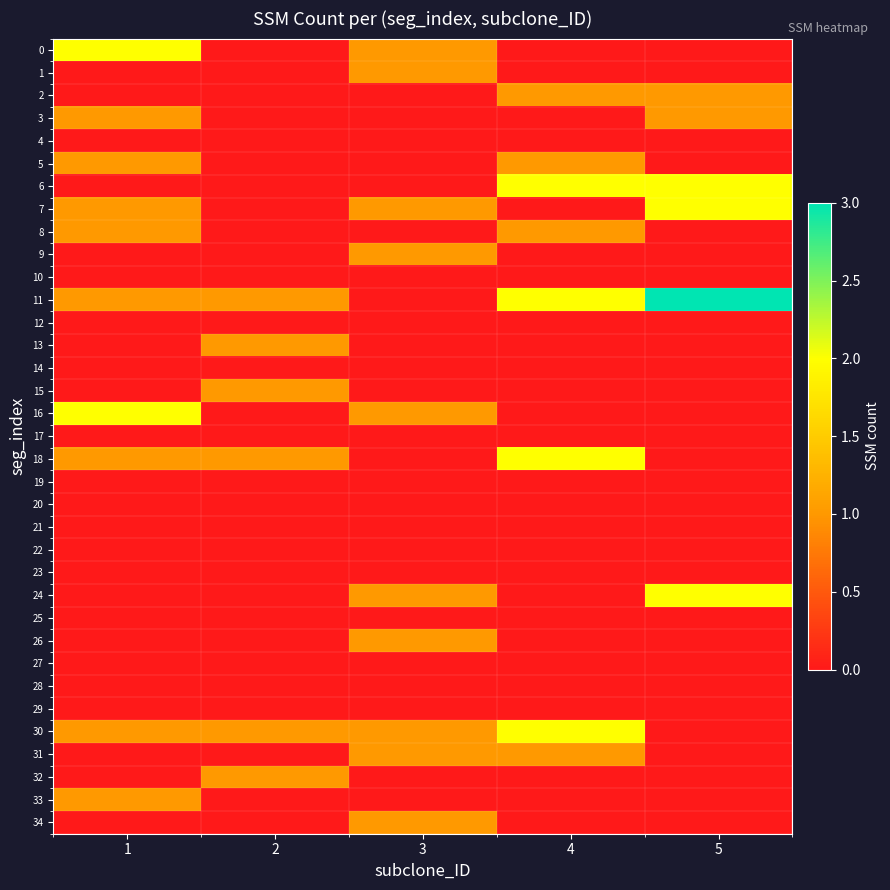

Reading left to right, list all the values displayed in this chart.

0: 1=2	2=0	3=1	4=0	5=0
1: 1=0	2=0	3=1	4=0	5=0
2: 1=0	2=0	3=0	4=1	5=1
3: 1=1	2=0	3=0	4=0	5=1
4: 1=0	2=0	3=0	4=0	5=0
5: 1=1	2=0	3=0	4=1	5=0
6: 1=0	2=0	3=0	4=2	5=2
7: 1=1	2=0	3=1	4=0	5=2
8: 1=1	2=0	3=0	4=1	5=0
9: 1=0	2=0	3=1	4=0	5=0
10: 1=0	2=0	3=0	4=0	5=0
11: 1=1	2=1	3=0	4=2	5=3
12: 1=0	2=0	3=0	4=0	5=0
13: 1=0	2=1	3=0	4=0	5=0
14: 1=0	2=0	3=0	4=0	5=0
15: 1=0	2=1	3=0	4=0	5=0
16: 1=2	2=0	3=1	4=0	5=0
17: 1=0	2=0	3=0	4=0	5=0
18: 1=1	2=1	3=0	4=2	5=0
19: 1=0	2=0	3=0	4=0	5=0
20: 1=0	2=0	3=0	4=0	5=0
21: 1=0	2=0	3=0	4=0	5=0
22: 1=0	2=0	3=0	4=0	5=0
23: 1=0	2=0	3=0	4=0	5=0
24: 1=0	2=0	3=1	4=0	5=2
25: 1=0	2=0	3=0	4=0	5=0
26: 1=0	2=0	3=1	4=0	5=0
27: 1=0	2=0	3=0	4=0	5=0
28: 1=0	2=0	3=0	4=0	5=0
29: 1=0	2=0	3=0	4=0	5=0
30: 1=1	2=1	3=1	4=2	5=0
31: 1=0	2=0	3=1	4=1	5=0
32: 1=0	2=1	3=0	4=0	5=0
33: 1=1	2=0	3=0	4=0	5=0
34: 1=0	2=0	3=1	4=0	5=0